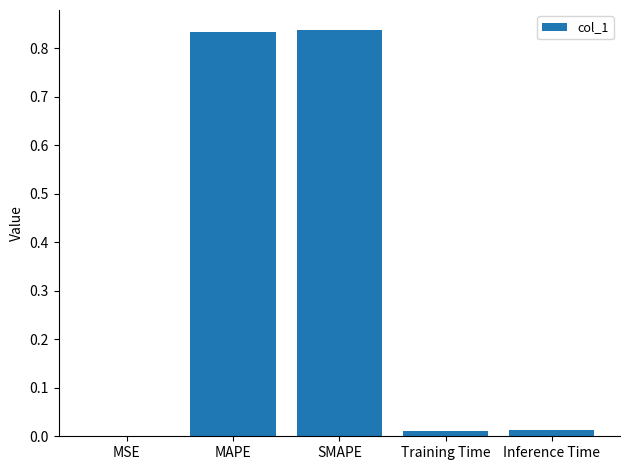

Is it true that the value at Training Time is 0.0?

True